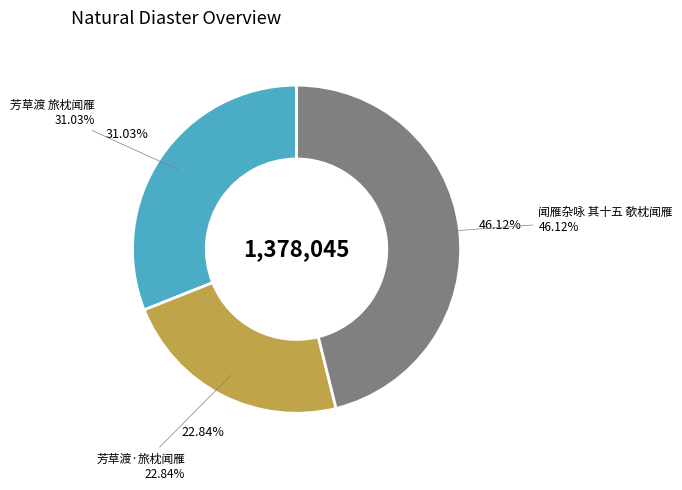

What percentage do 芳草渡·旅枕闻雁 and 闻雁杂咏 其十五 欹枕闻雁 together represent?

69.0%